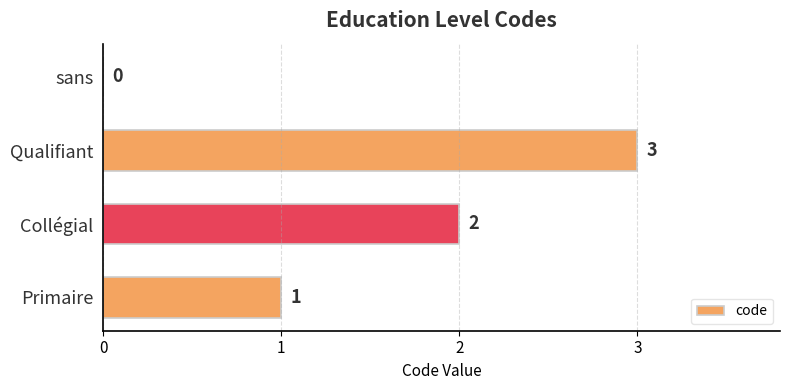

Is it true that the value at Qualifiant is 5?

False